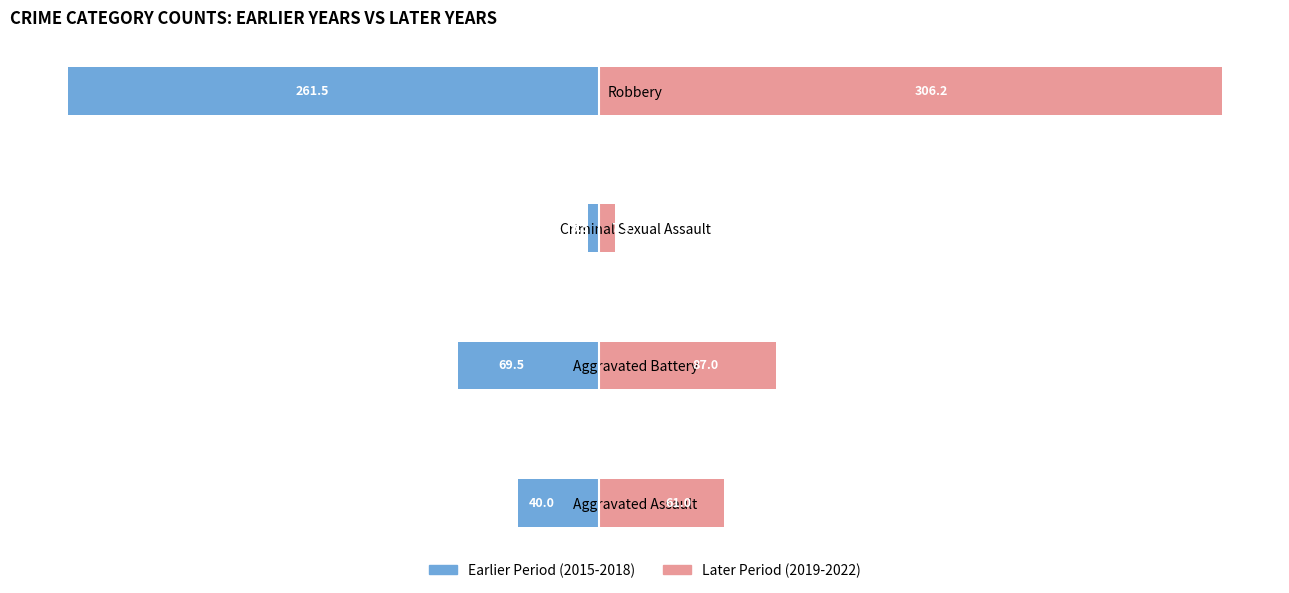

Count the number of data series in this chart.

2